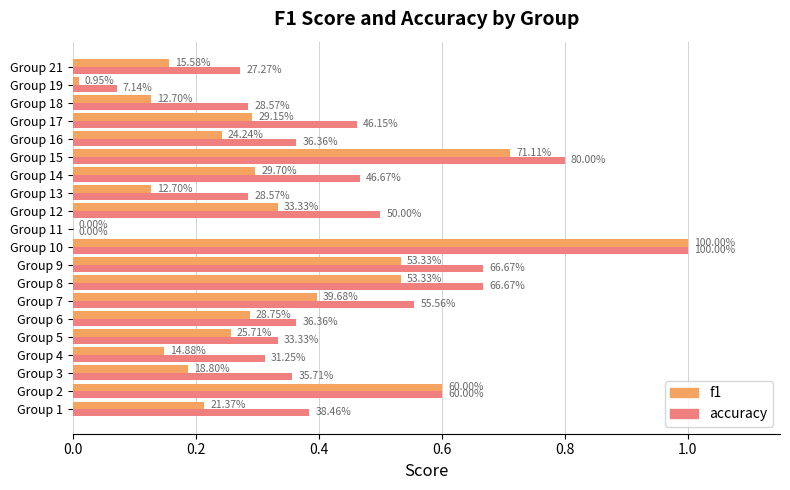

What are all the series names shown in the legend?

f1, accuracy